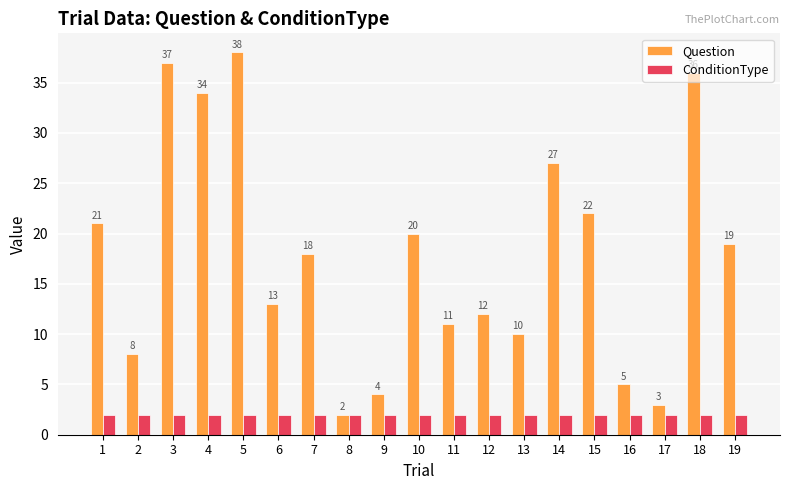

Which series has the largest total across all categories?

Question